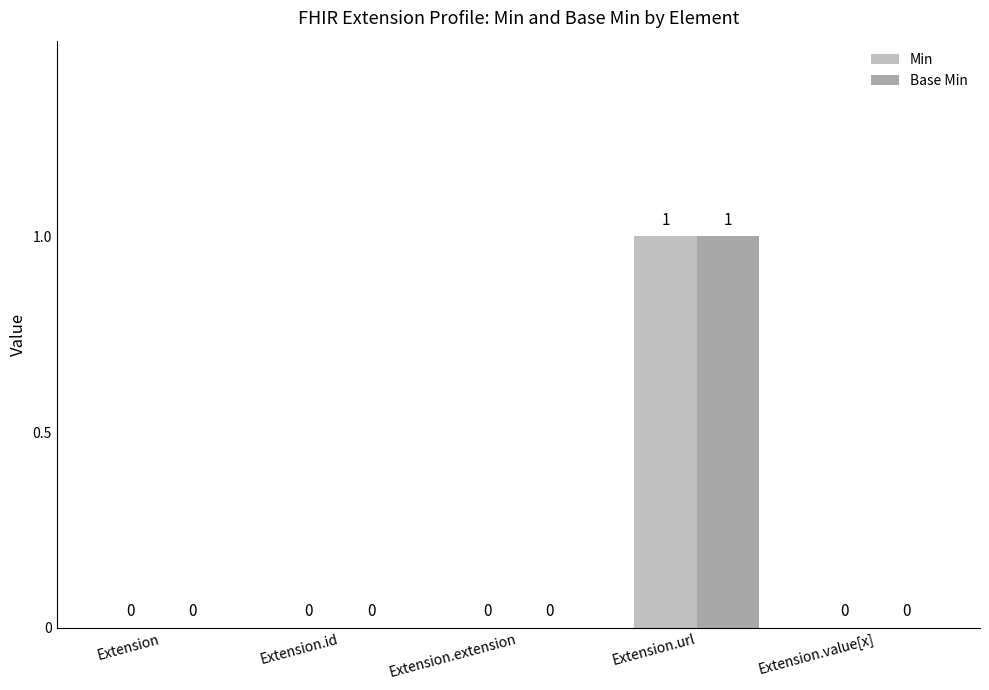

How many values in Min are above zero?

1